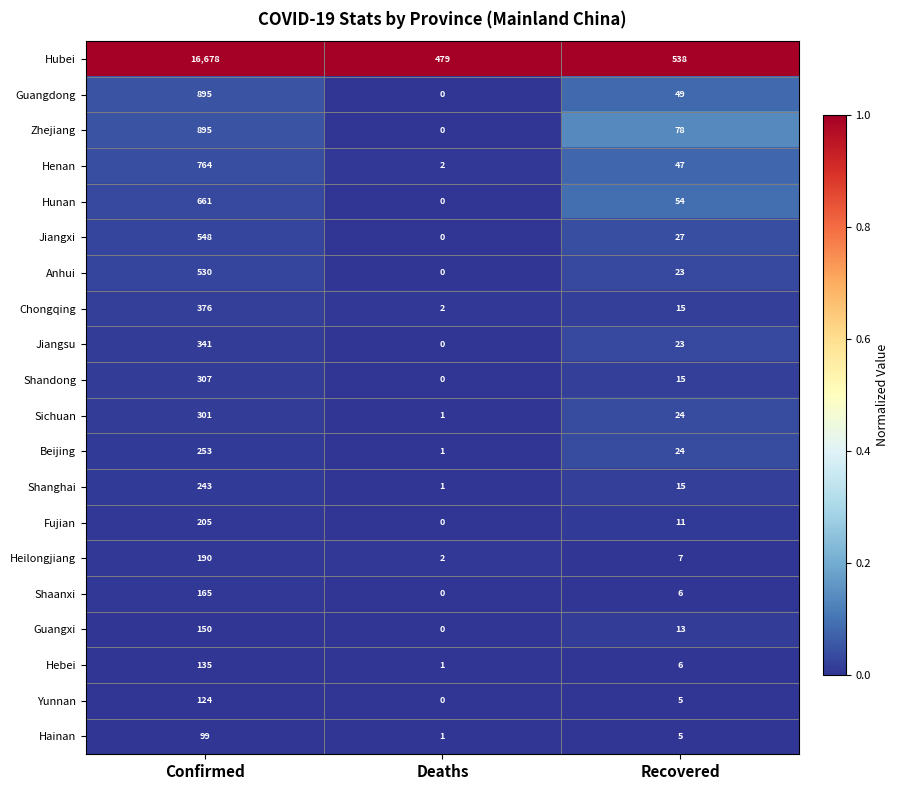

Which series has the largest total across all categories?

Hubei